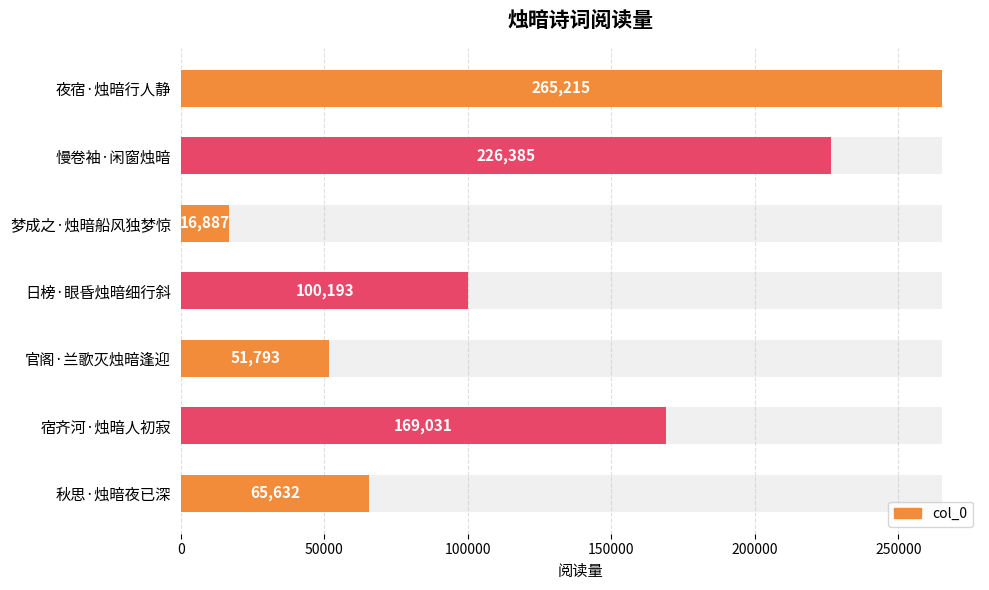

The chart shows a value of 141686 at 日榜·眼昏烛暗细行斜. True or false?

False